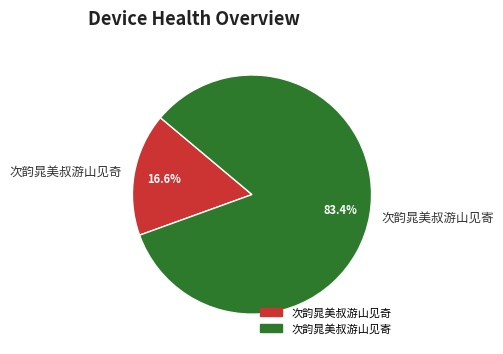

Approximately how many times larger is the value at 次韵晁美叔游山见寄 compared to 次韵晁美叔游山见奇?

5.0